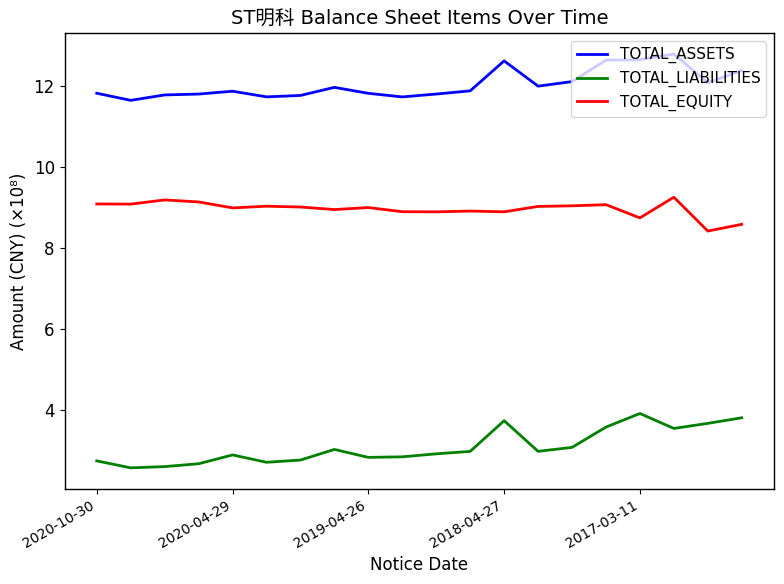

What is the difference between the second highest and minimum values in the TOTAL_LIABILITIES series?

1.2